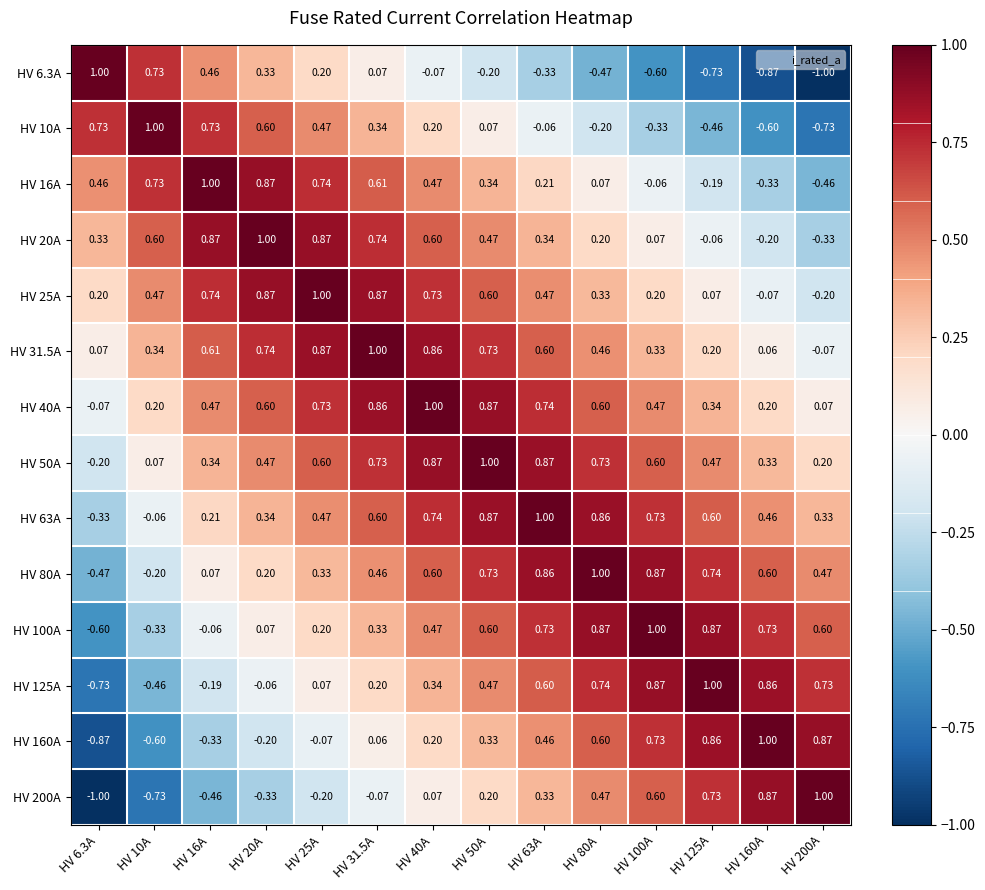

Is the value of HV 80A at HV 200A greater than the value of HV 6.3A at HV 6.3A?

No